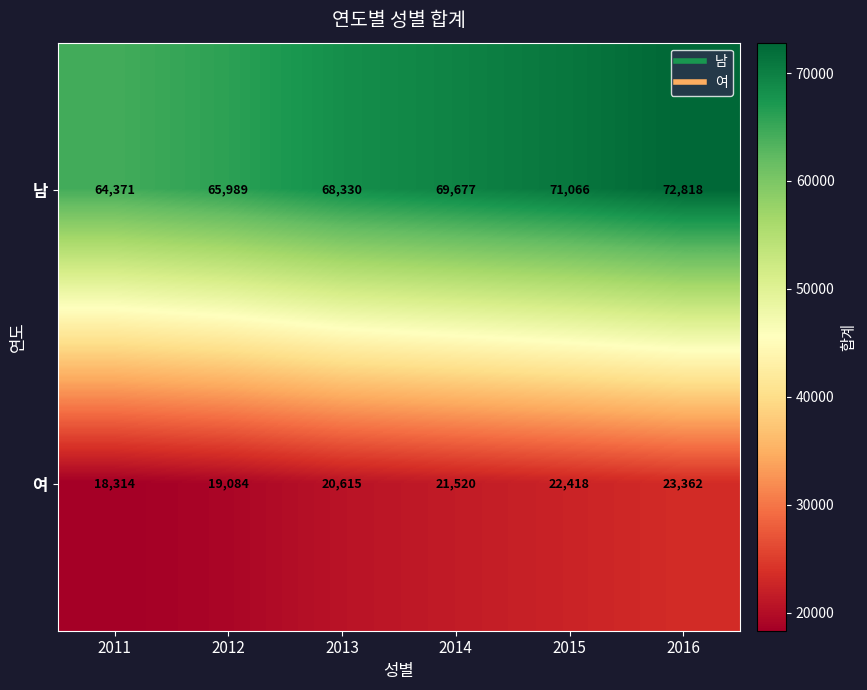

What is the highest value of the 남 series?

72818